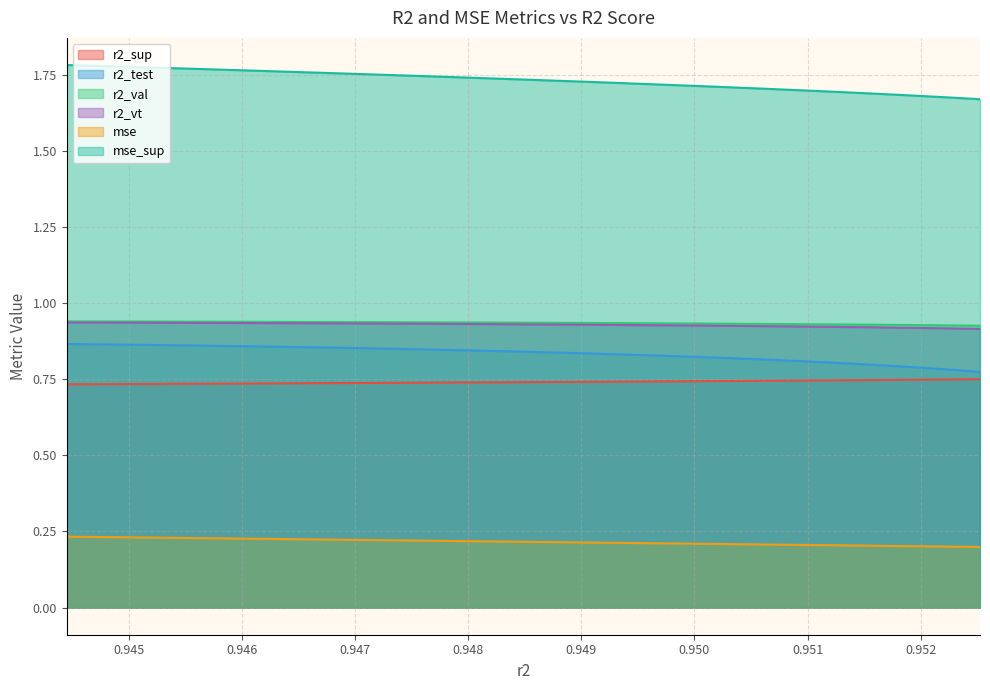

Which series has the largest total across all categories?

mse_sup